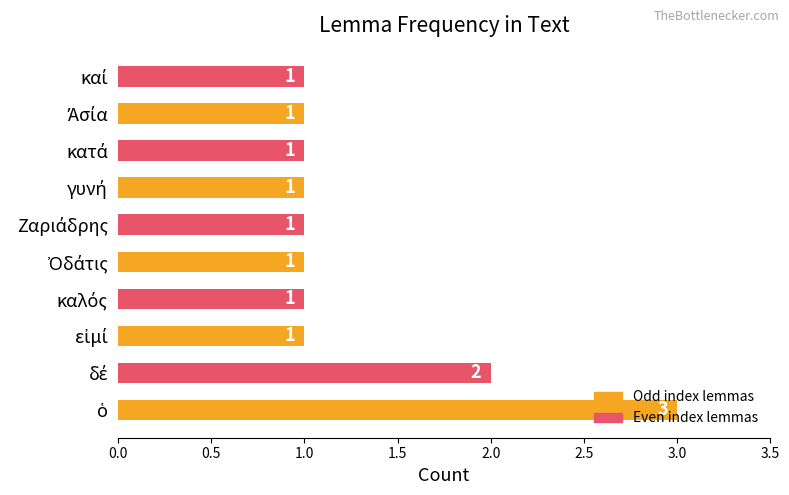

Count the values in the range 1 to 2.

9